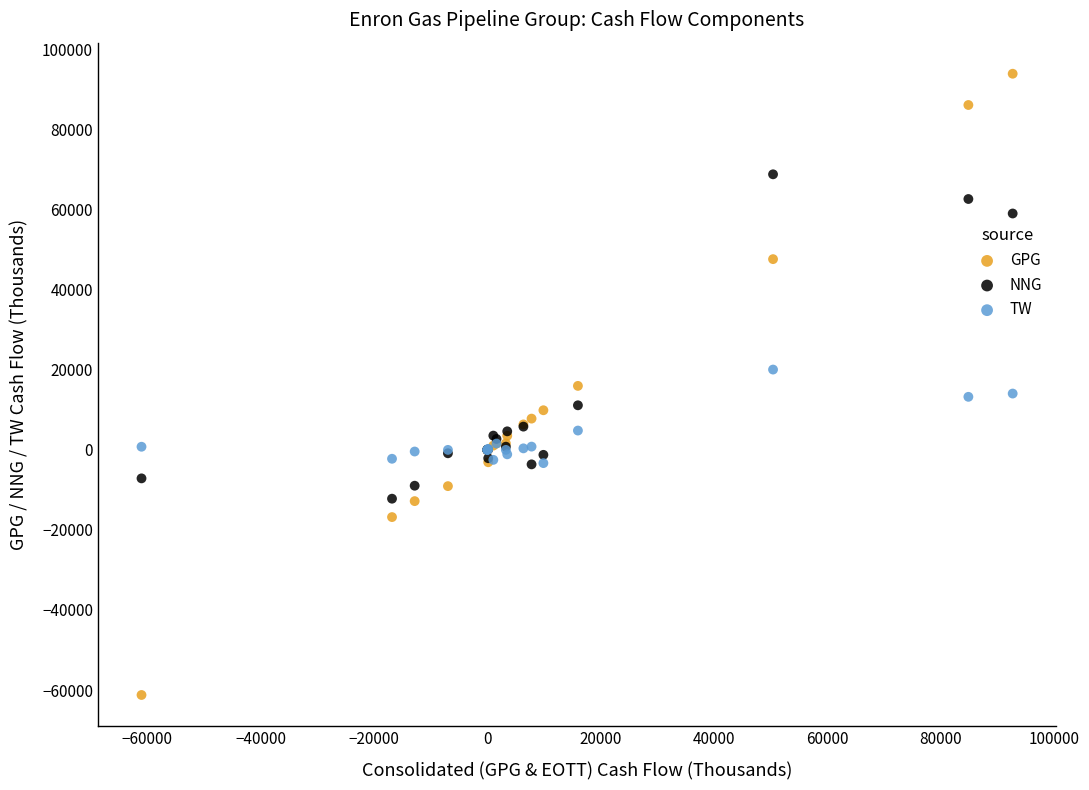

Which series contains the lowest Y value?

GPG